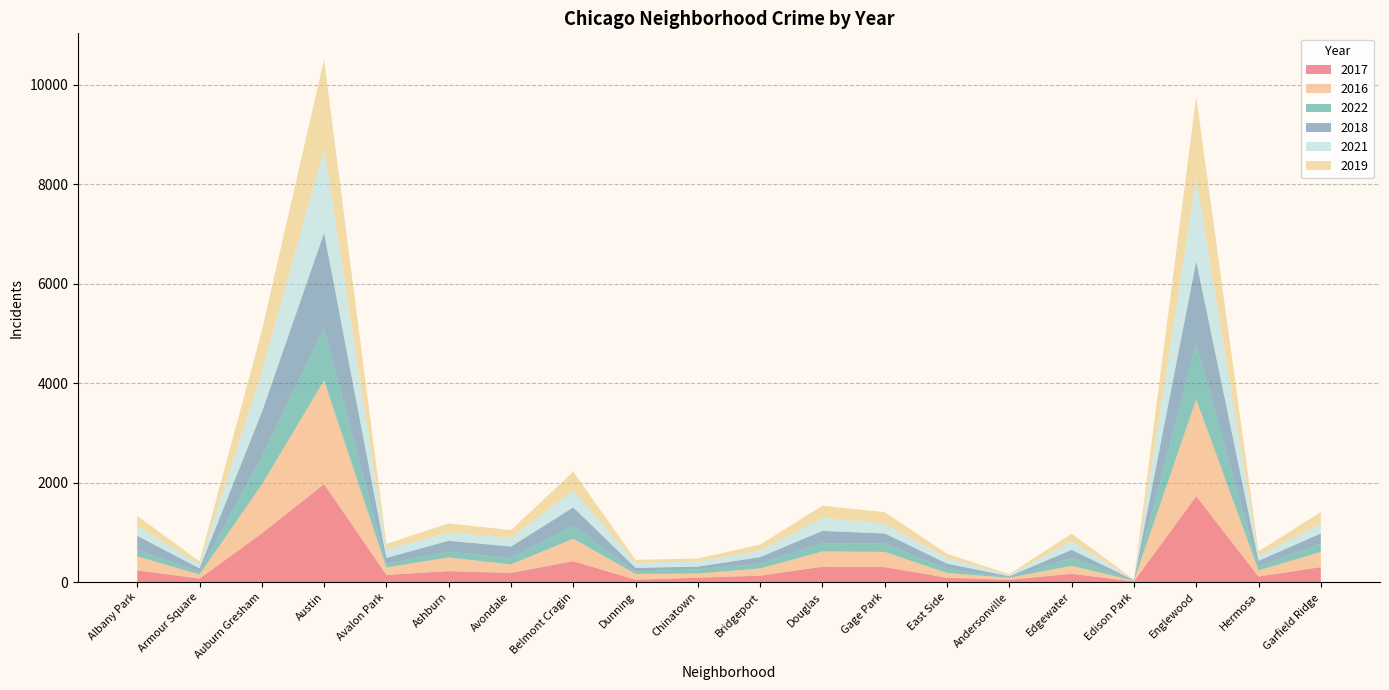

Reading left to right, list all the values displayed in this chart.

2017: 234	69	978	1971	143	218	183	420	47	88	128	308	301	85	46	166	12	1727	110	301
2016: 282	83	983	2086	151	276	172	451	117	84	146	308	305	97	39	162	12	1948	124	305
2022: 135	54	558	1056	76	119	126	263	47	86	100	167	168	84	13	157	6	1108	77	168
2018: 281	69	898	1912	115	218	233	368	74	52	129	246	204	105	18	164	9	1671	117	204
2021: 203	79	811	1696	168	169	174	344	101	103	134	263	197	113	25	175	6	1661	97	197
2019: 199	61	826	1792	114	180	156	375	61	61	115	245	232	85	18	150	8	1654	93	232